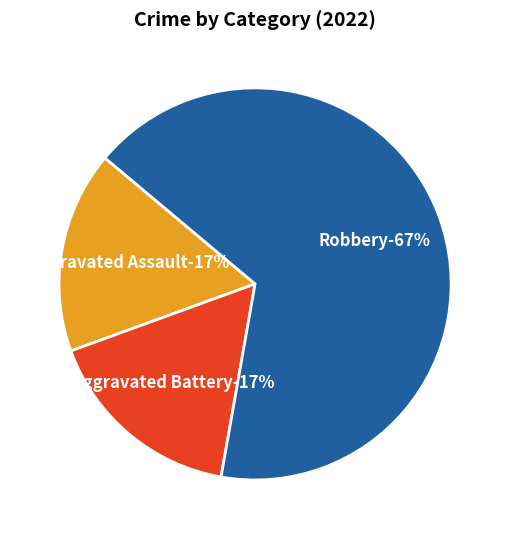

To the nearest percent, what is the difference between the largest and smallest slice percentages?

50%